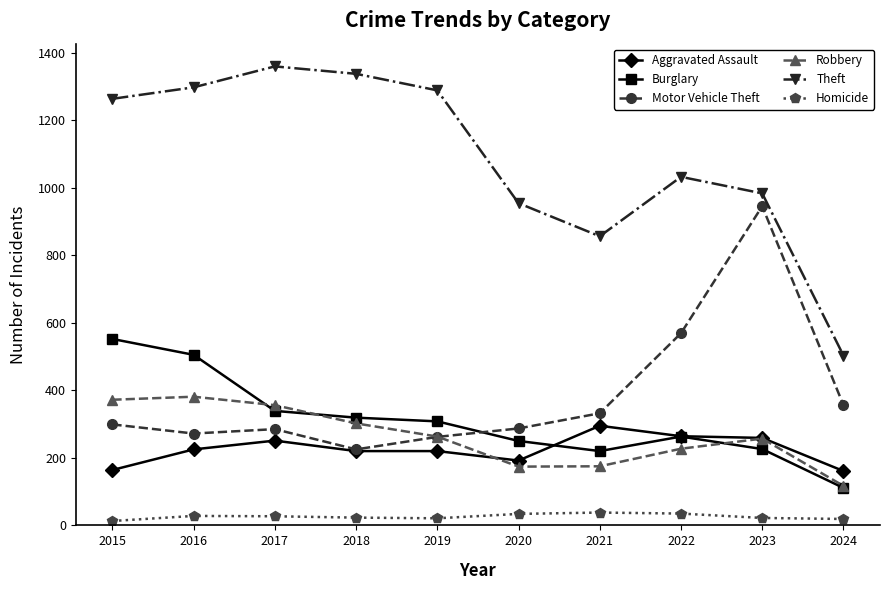

Which series changed the most between 2018 and 2023?

Motor Vehicle Theft